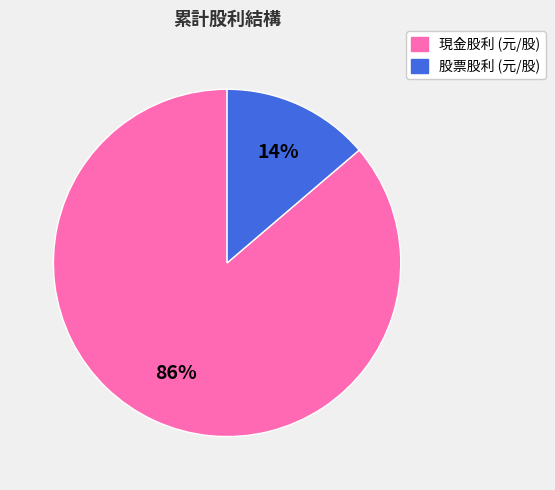

True or false: 股票股利 (元/股) accounts for 1% of the total.

False